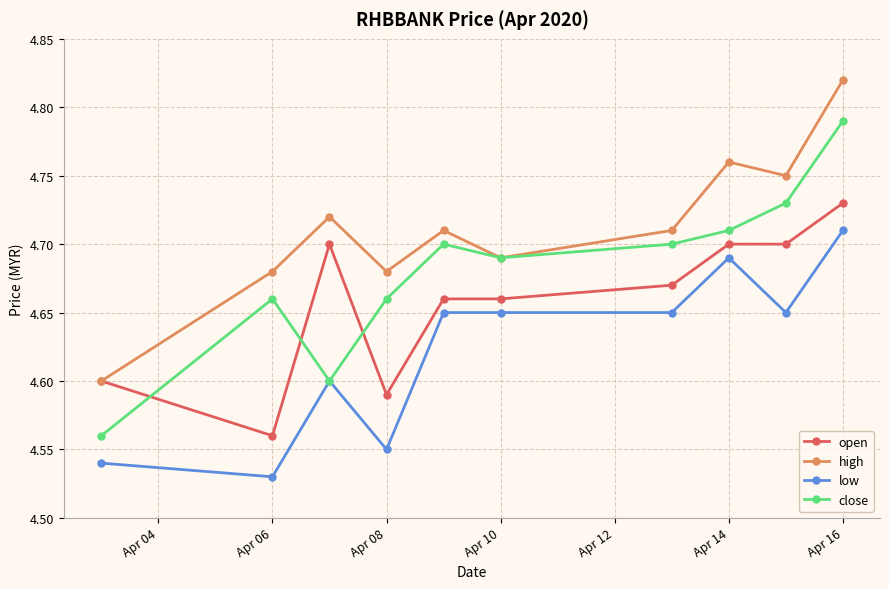

At how many categories does at least one series exceed 4?

10